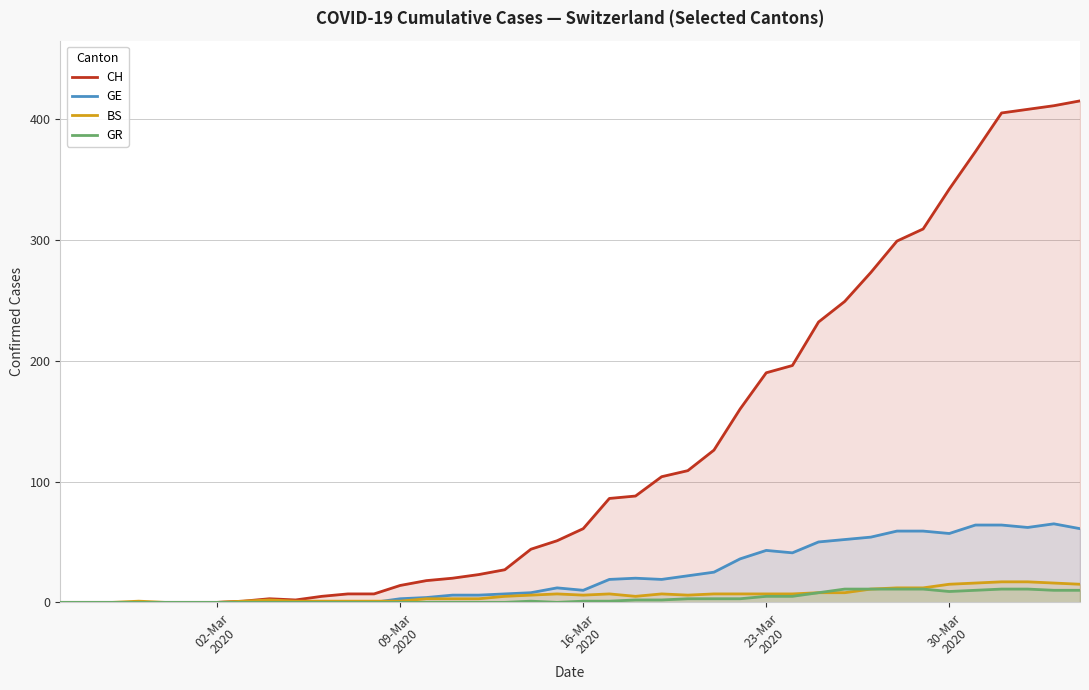

What is the maximum value for CH?

415